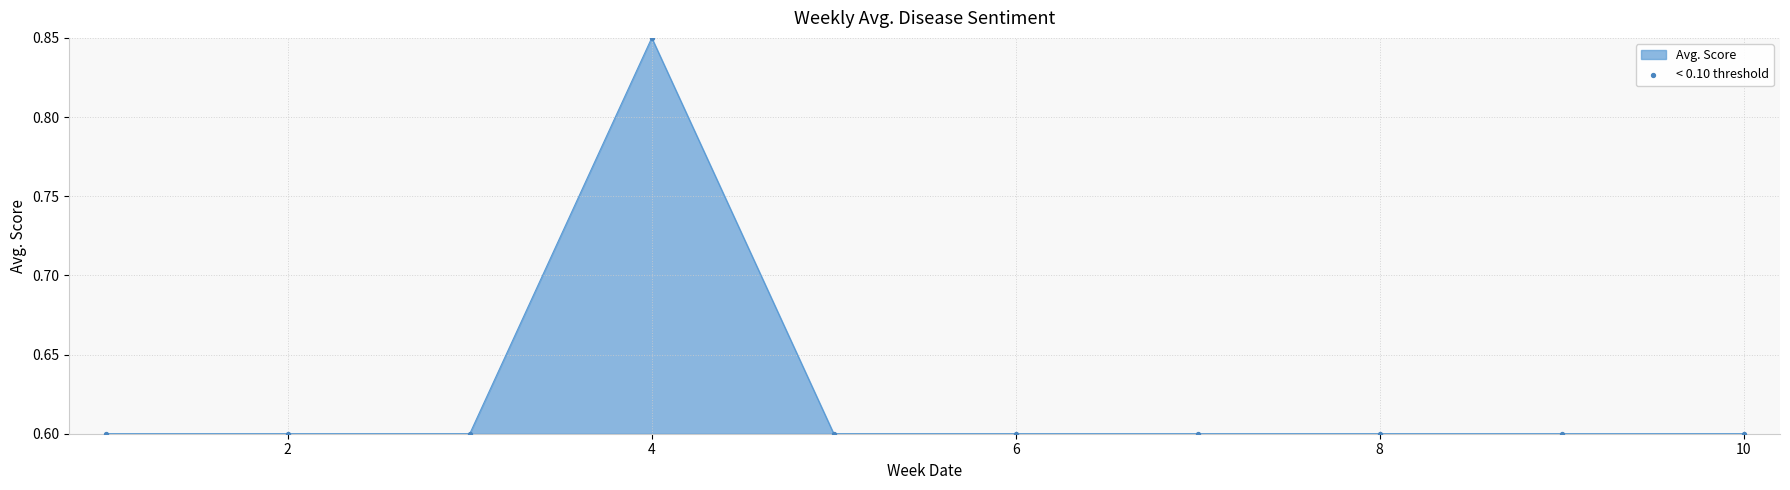

What is the smallest value displayed?

0.6